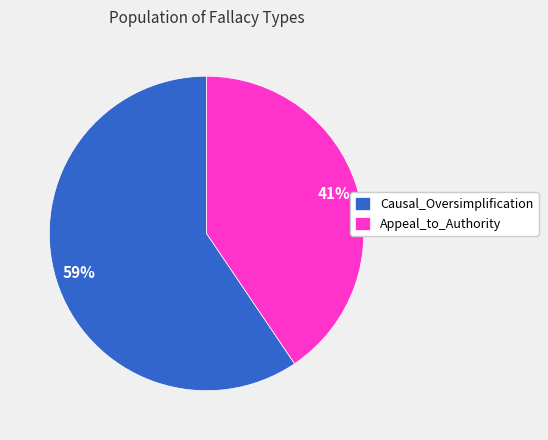

Which has a higher value, Causal_Oversimplification or Appeal_to_Authority?

Causal_Oversimplification